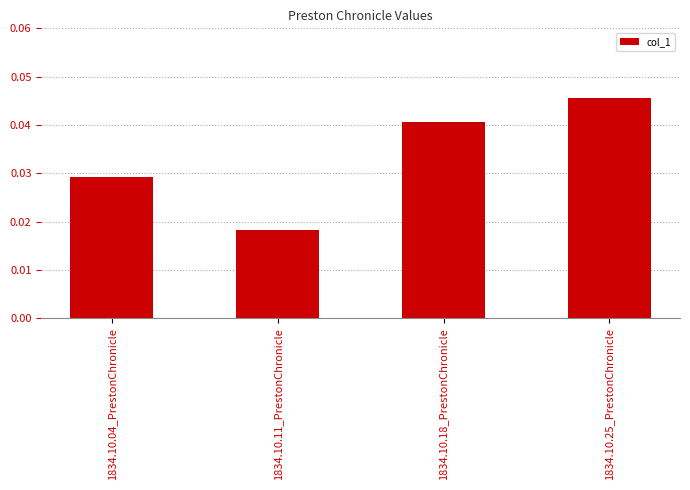

The value at 1834.10.18_PrestonChronicle is 0.1. True or false?

False